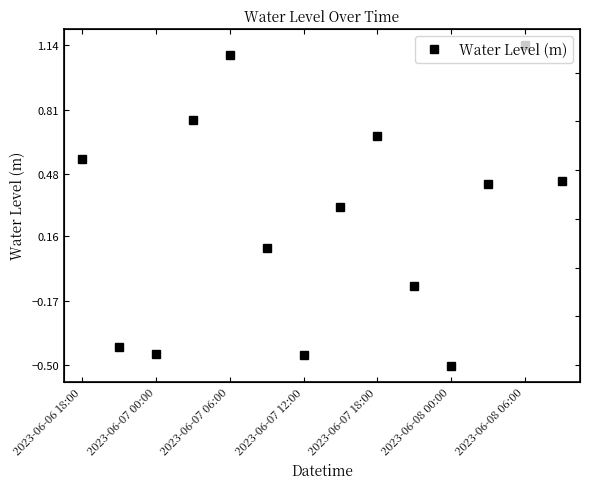

What is the change in value from 2023-06-07 00:00 to 2023-06-07 18:00?

+1.1